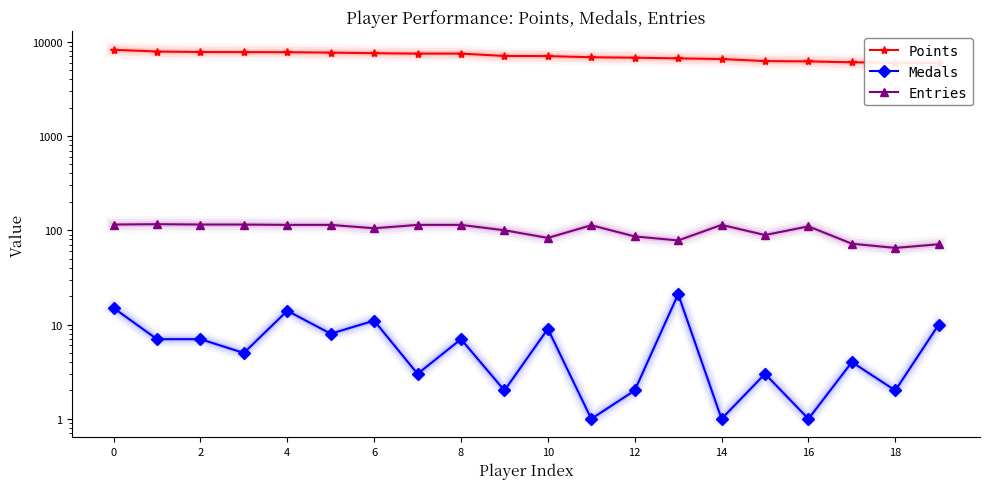

True or false: Entries and Points cross at least once.

False